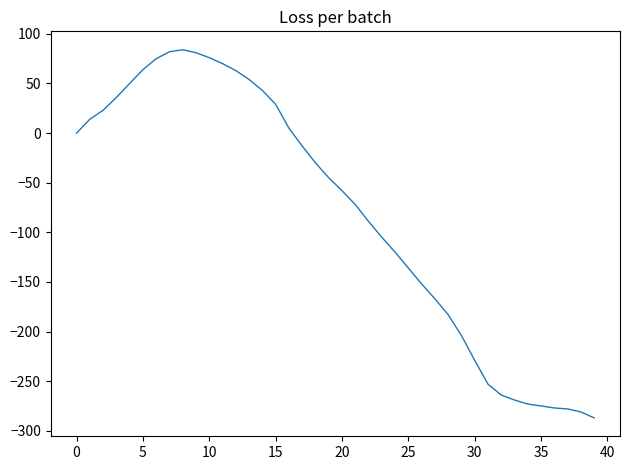

What is the greatest value displayed?

84